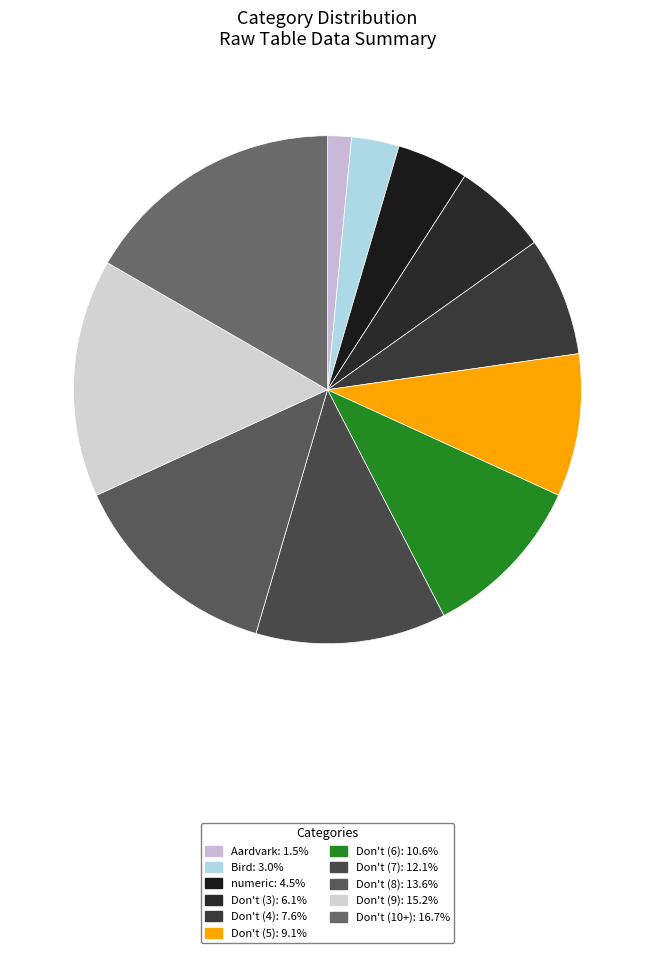

Rank the categories by value from lowest to highest.

Aardvark, Bird, numeric, Don't (3), Don't (4), Don't (5), Don't (6), Don't (7), Don't (8), Don't (9), Don't (10+)